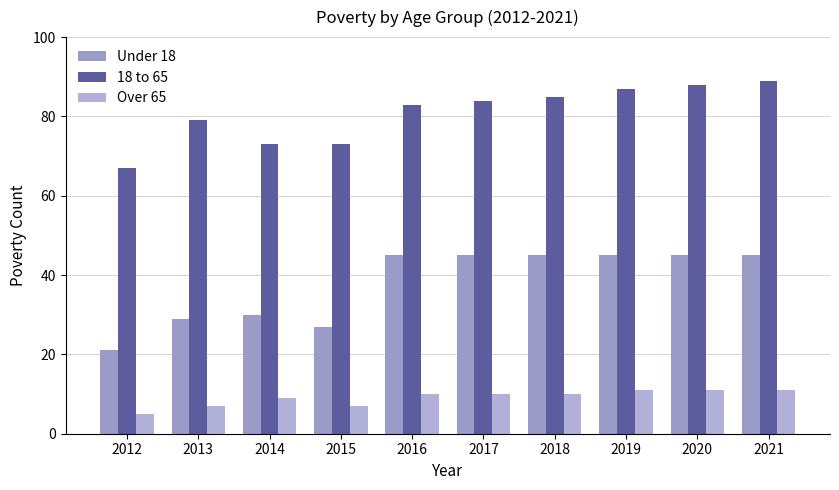

How many data points in Under 18 are less than 45?

4